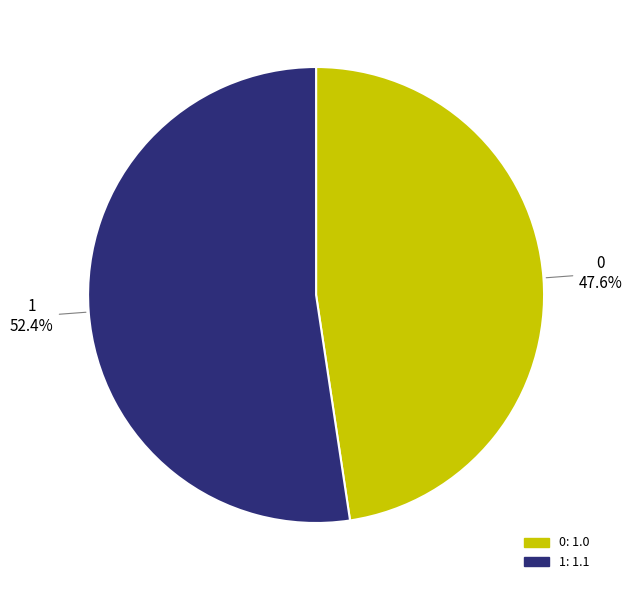

To the nearest percent, what is the difference between the largest and smallest slice percentages?

5%